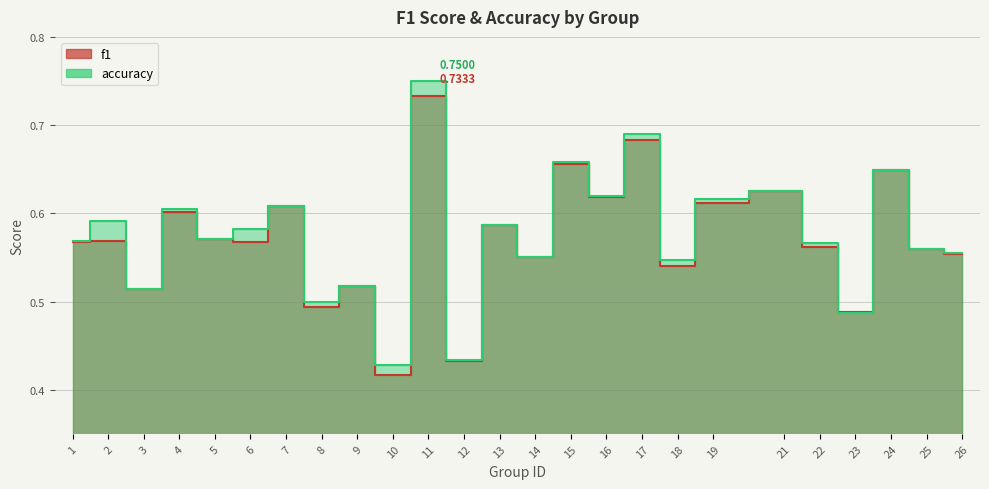

Which series has the widest spread of values?

accuracy